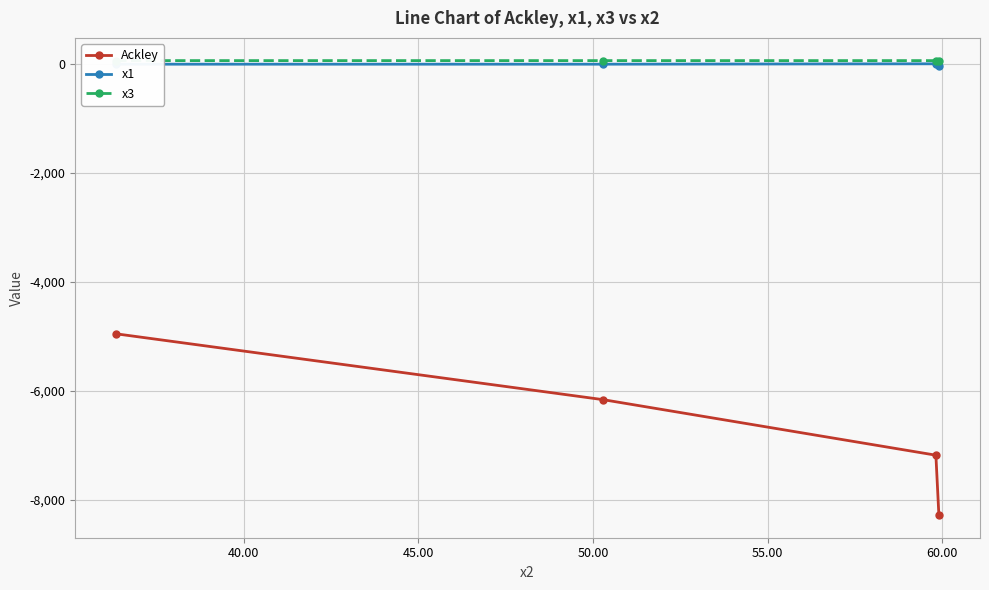

True or false: Ackley and x1 cross at least once.

False